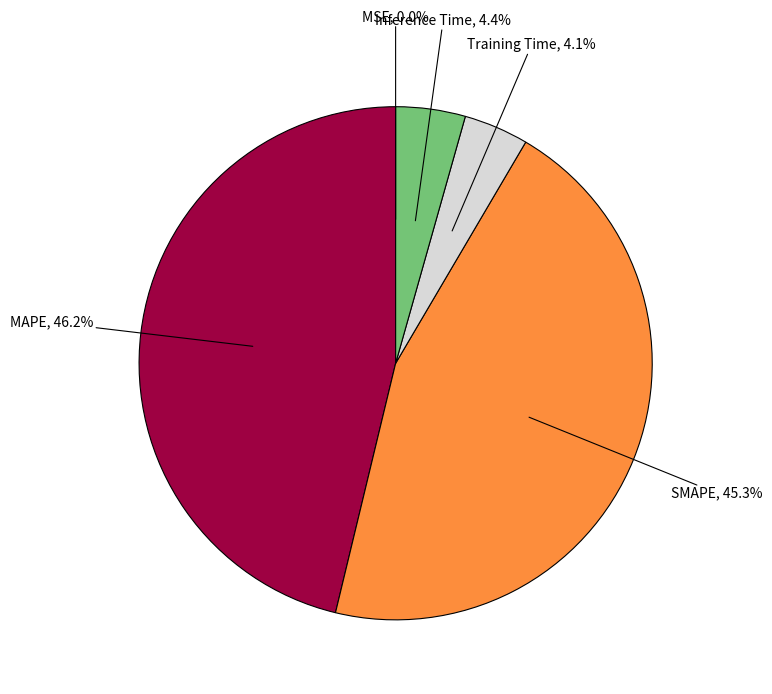

Is there any slice that represents more than half of the pie?

No